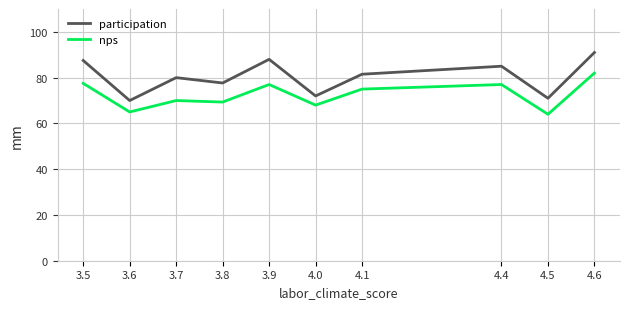

Is the value of participation at 4.4 greater than the value of nps at 3.5?

Yes